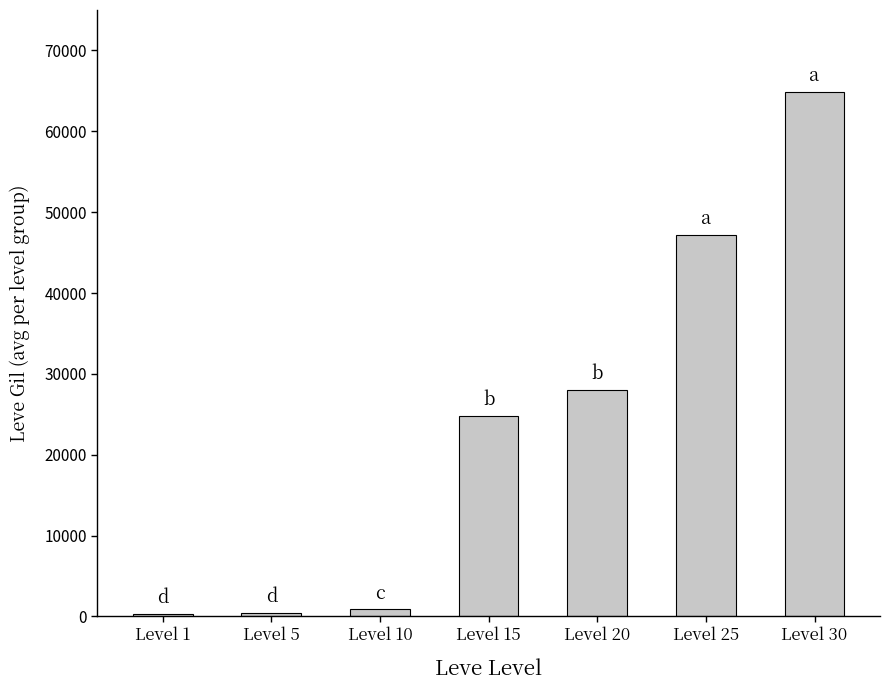

At which label is the value closest to 32620?

Level 20